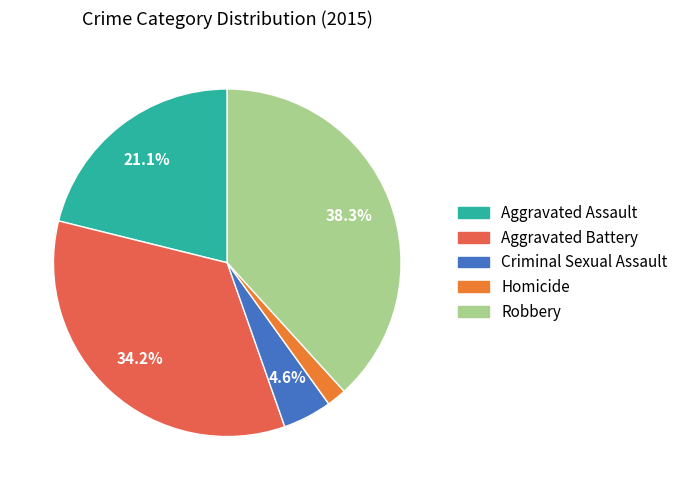

What is the largest slice in the pie chart?

Robbery